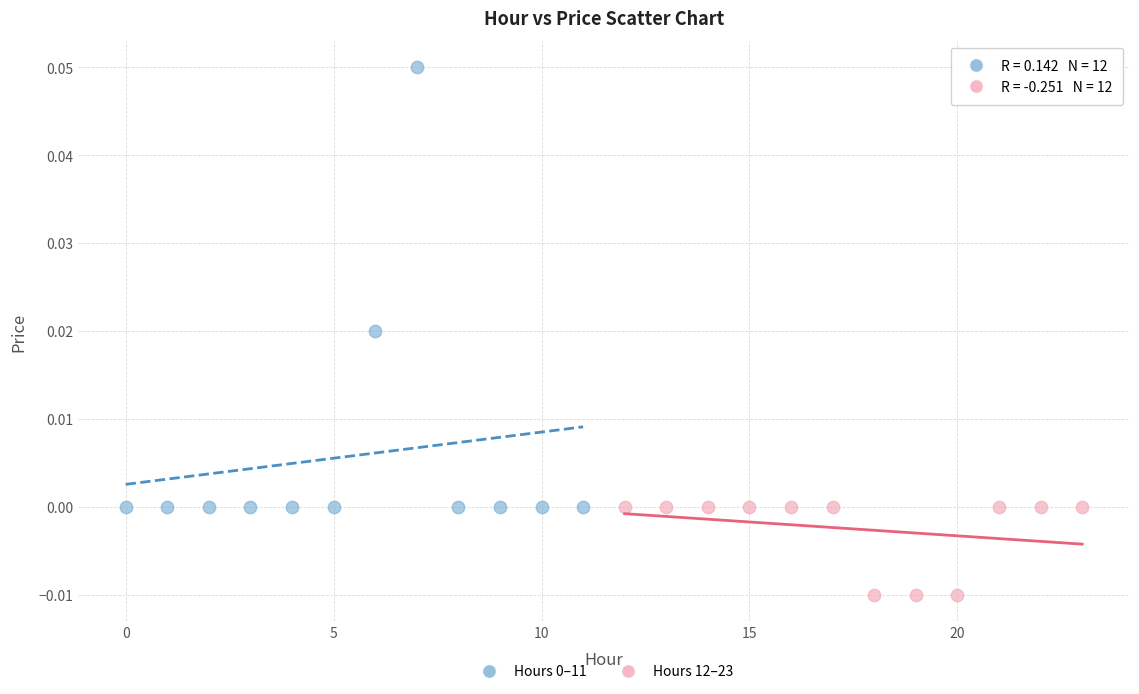

Which series reaches the minimum Y coordinate?

Hours 12–23